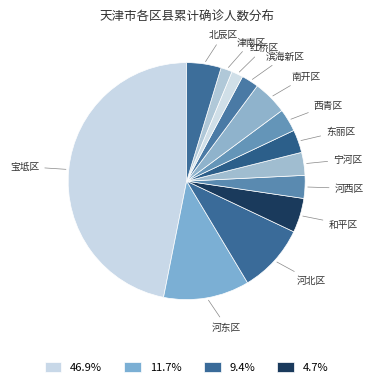

Do 滨海新区 and 河东区 together represent more than half of the pie?

No